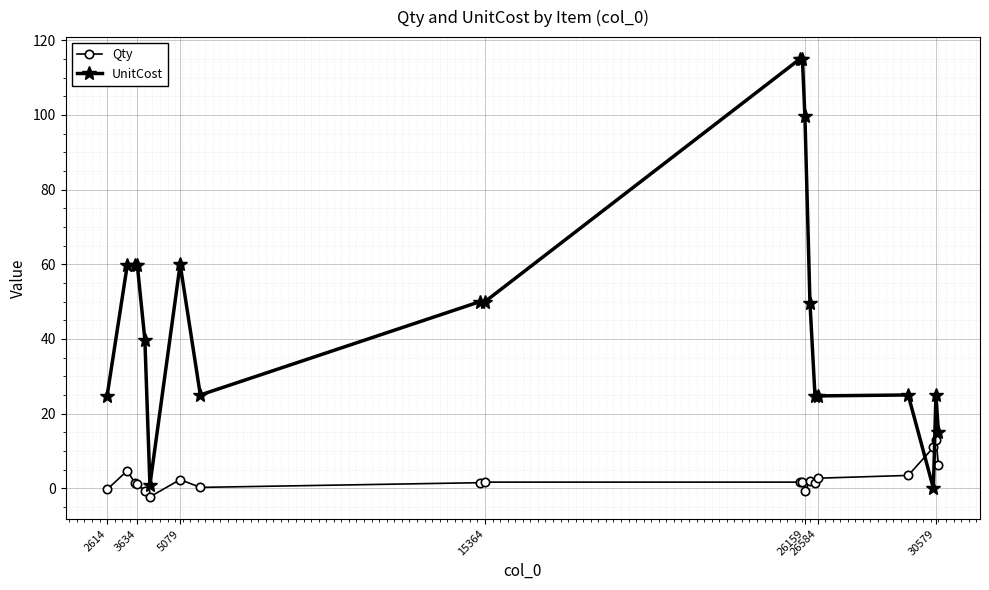

What is the difference between the maximum and minimum values in the UnitCost series?

115.0